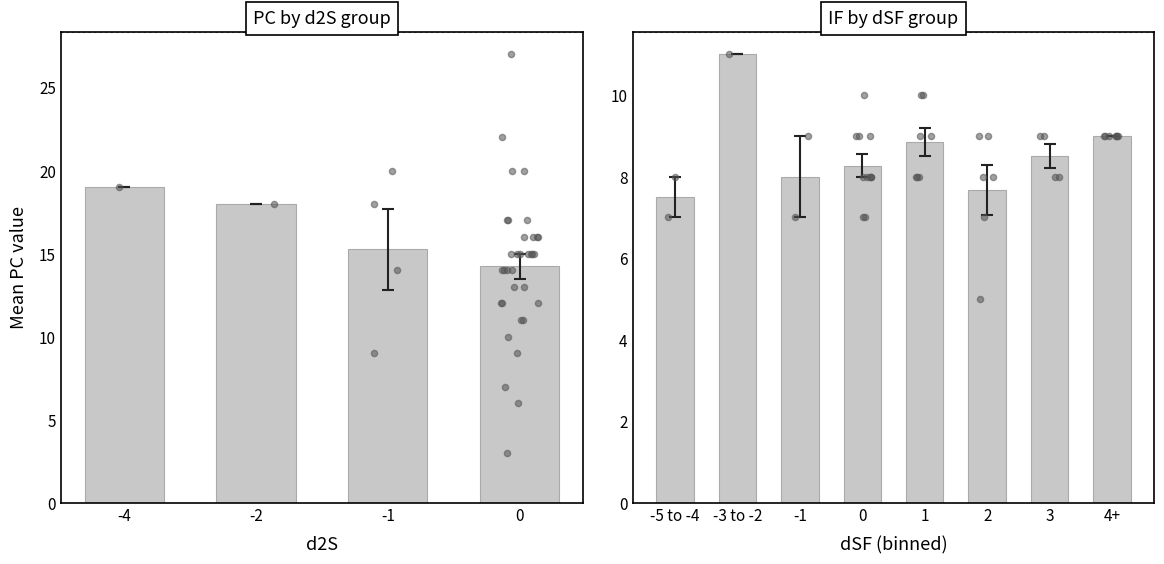

Is the value of IF at 6 greater than the value of PC at 16?

No